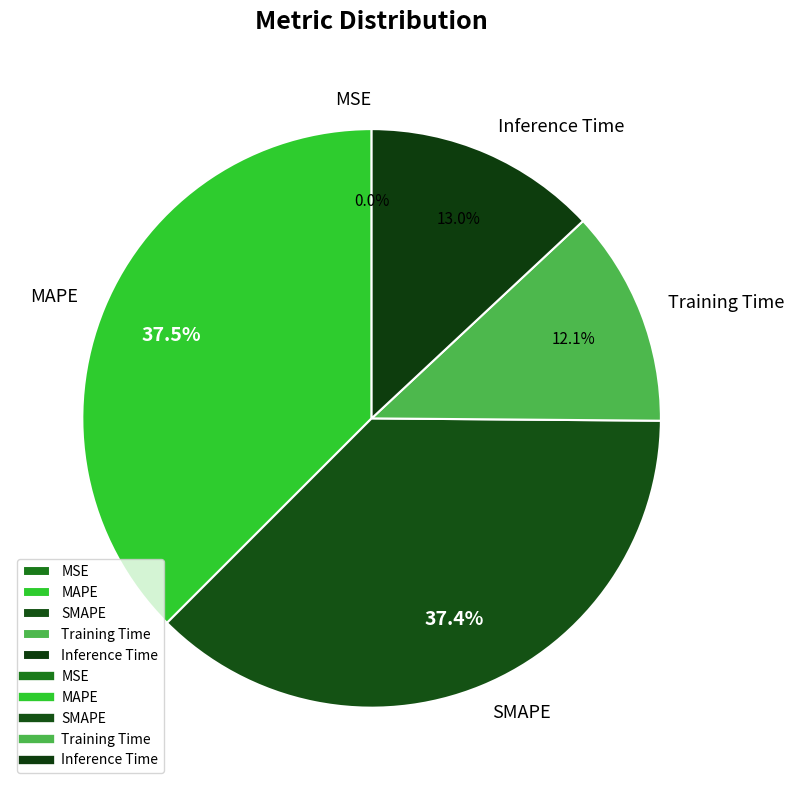

Does any single category account for the majority?

No